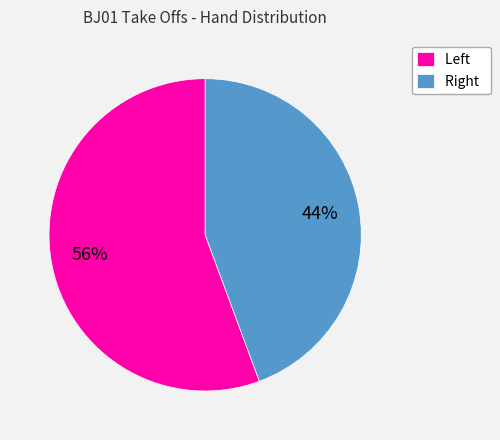

How many segments does this pie chart have?

2